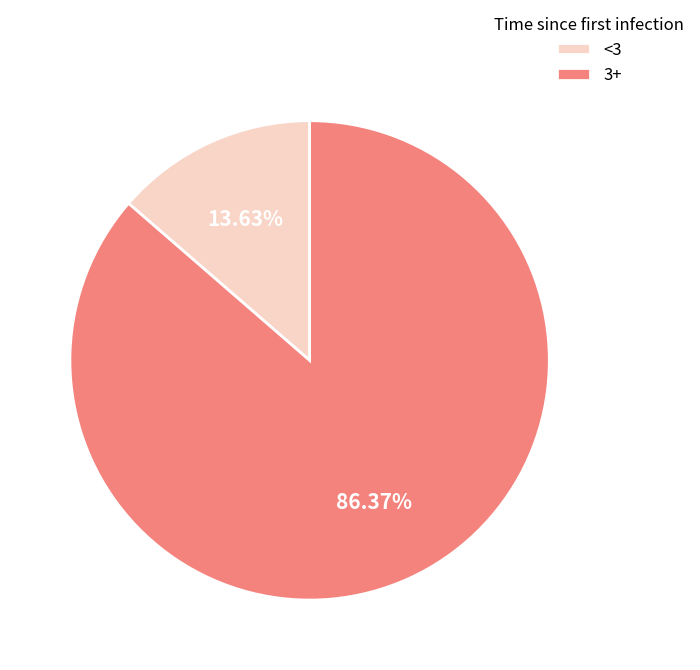

Rank the categories by value from lowest to highest.

<3, 3+